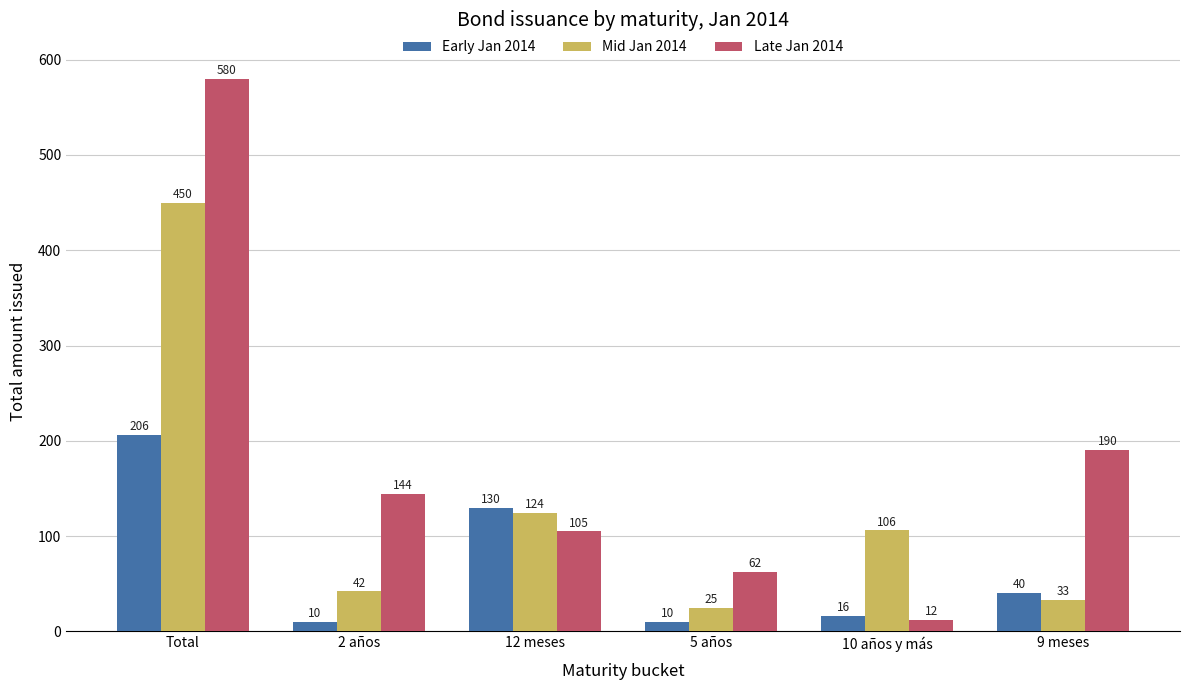

What is the label of the 4th bar from the right?

12 meses